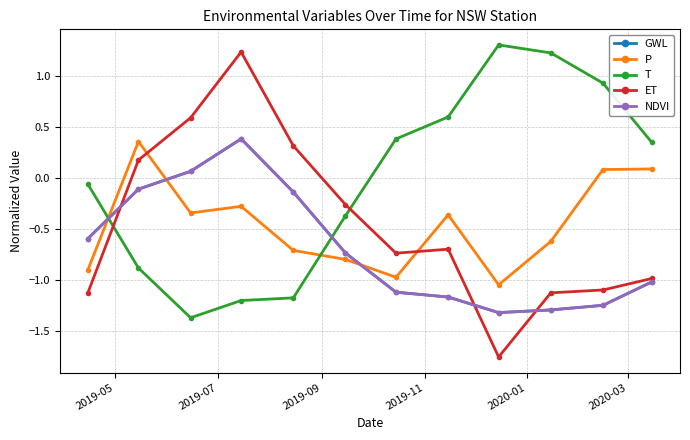

In ET, how many points are higher than both neighbors (excluding endpoints)?

2